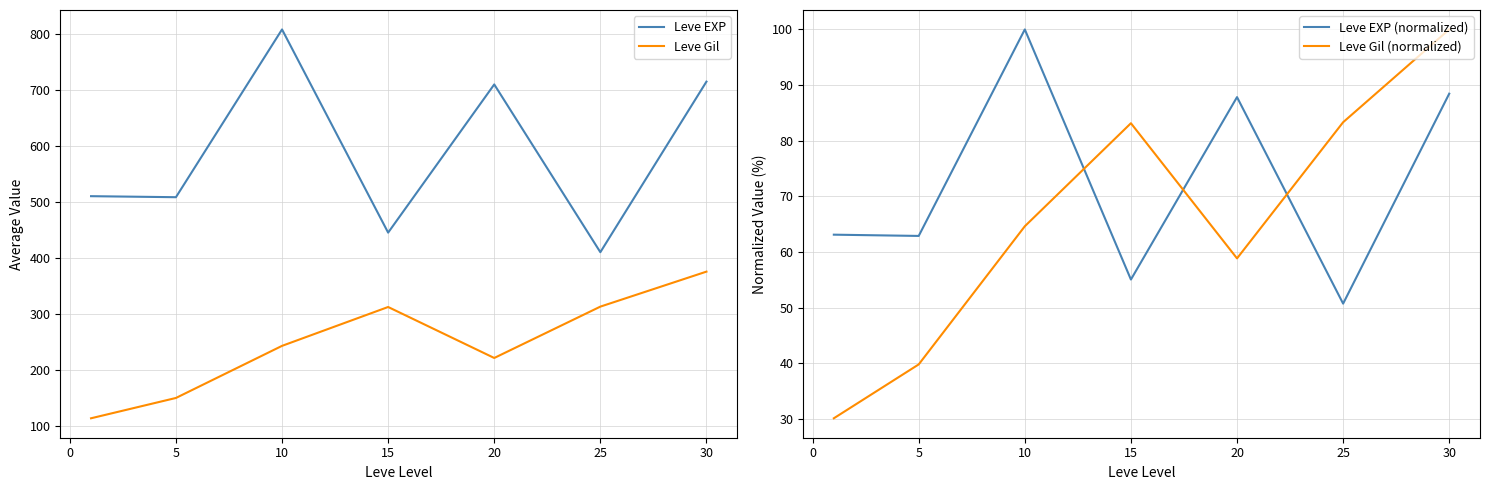

True or false: Leve Gil and Leve EXP intersect in this chart.

False